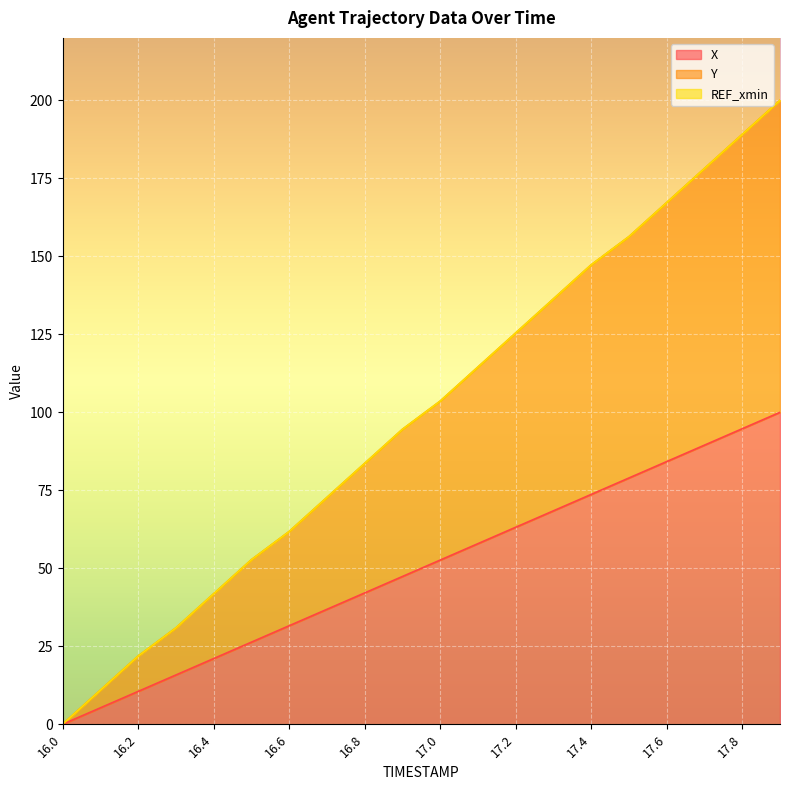

Where is Y nearest to the value 100?

17.0